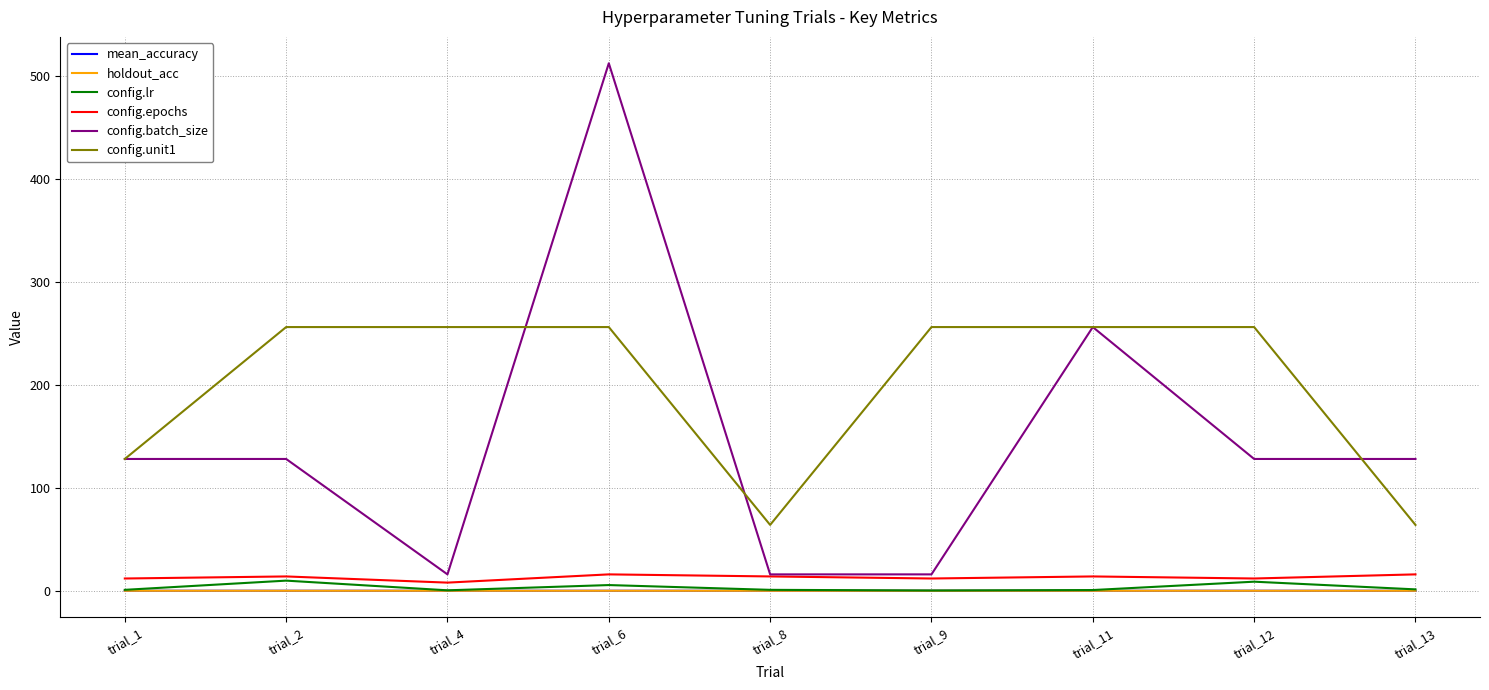

Between trial_2 and trial_4, which series saw the biggest shift?

config.batch_size